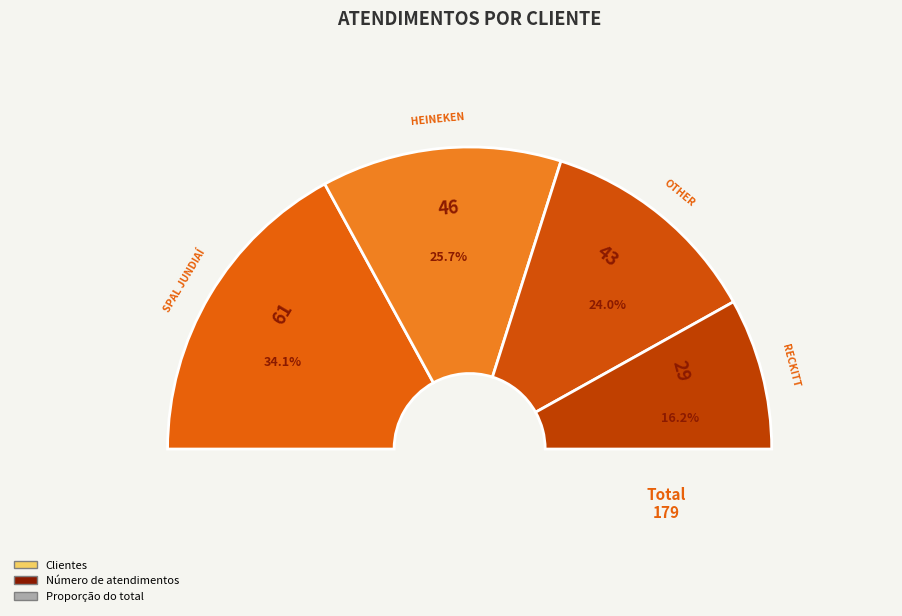

Is it true that OTHER is 11% of the pie?

False